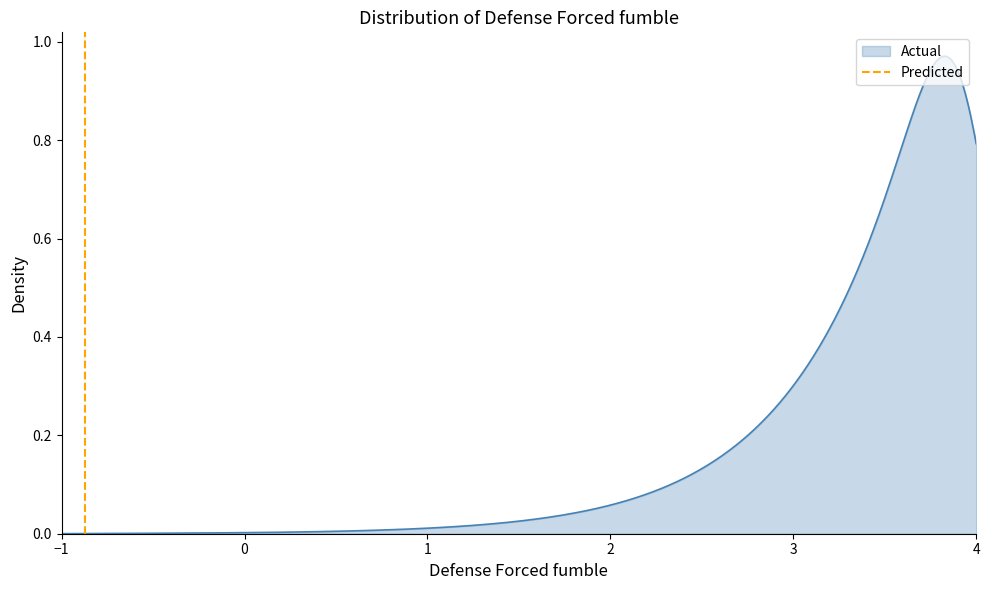

At which label is the value closest to 0?

−1